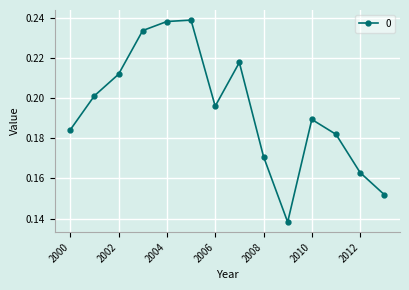

What is the sum of all values?

2.7